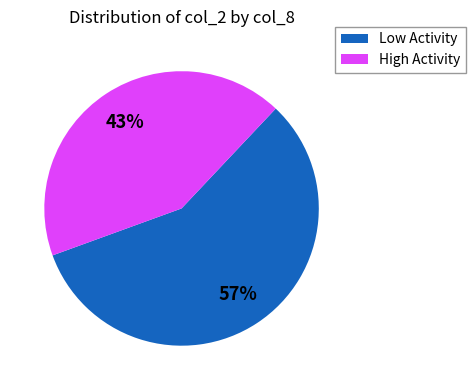

Combined, do High Activity and Low Activity account for over 50%?

Yes